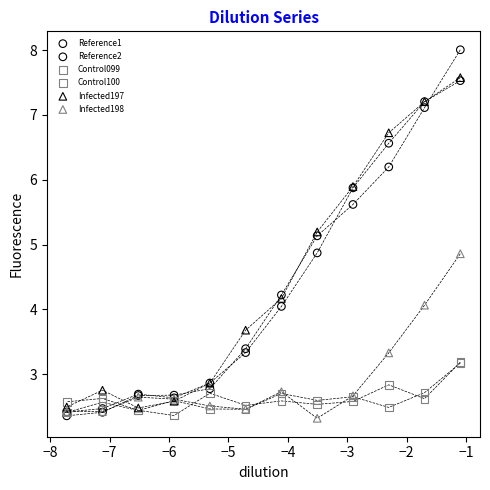

Which series contains the highest Y value?

Reference2